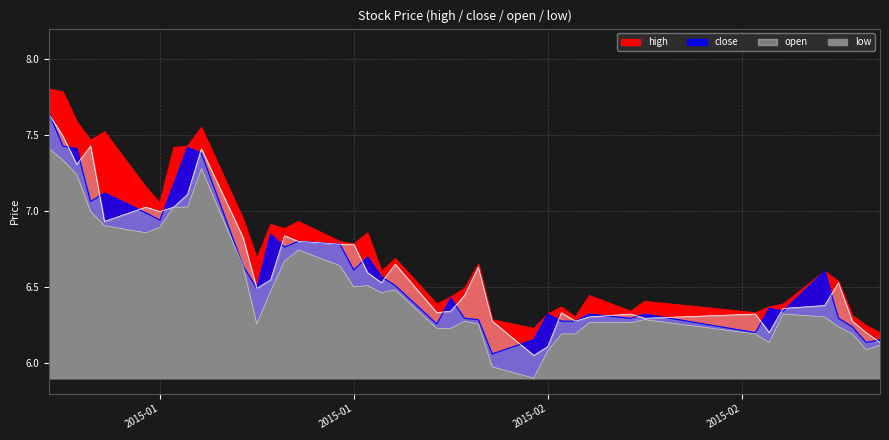

How many lines are shown in the chart?

4